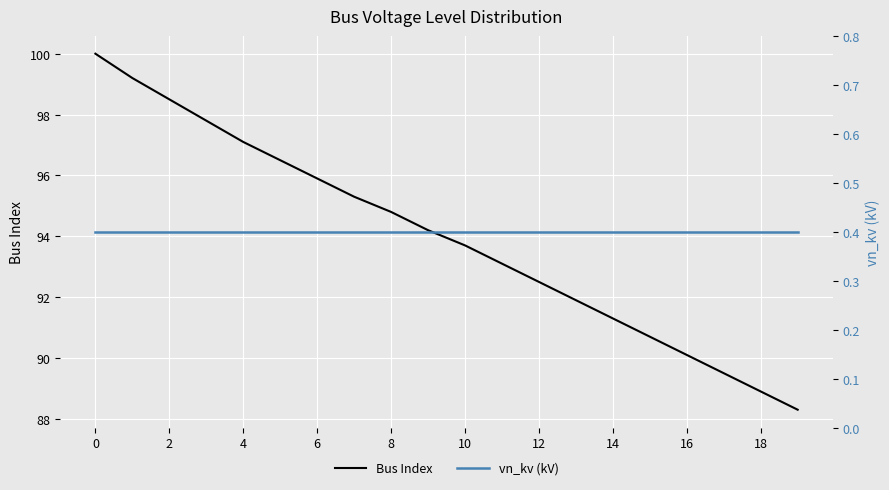

What is the label of the 13th point from the left?

12